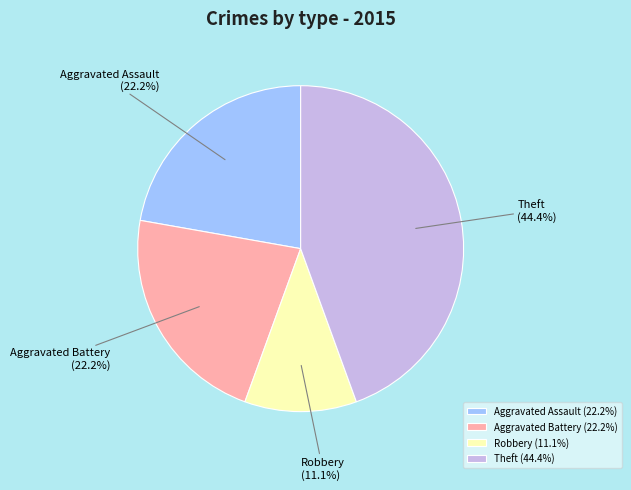

To the nearest percent, what is the average slice percentage?

25%